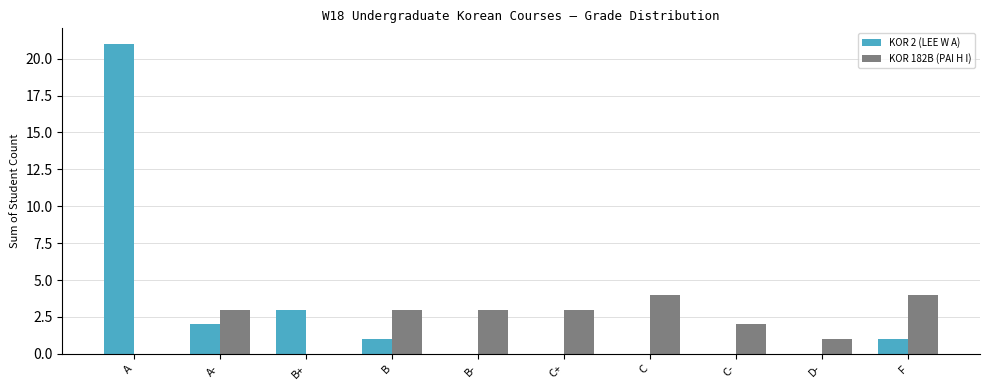

What are all the series names shown in the legend?

KOR 2 (LEE W A), KOR 182B (PAI H I)